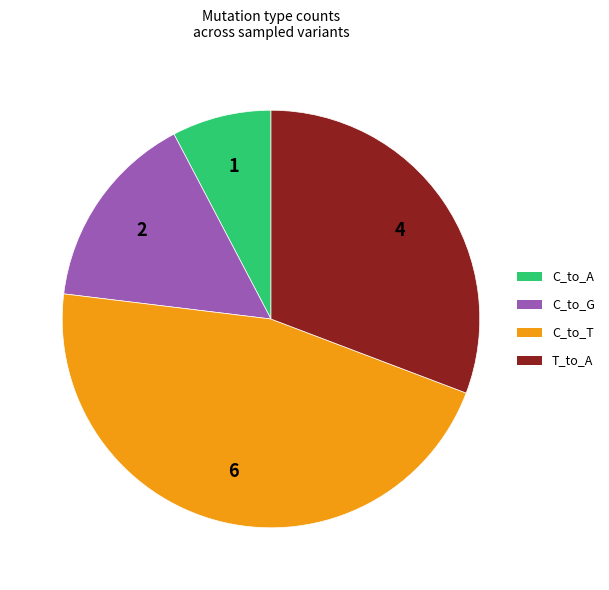

Is there any slice that represents more than half of the pie?

No